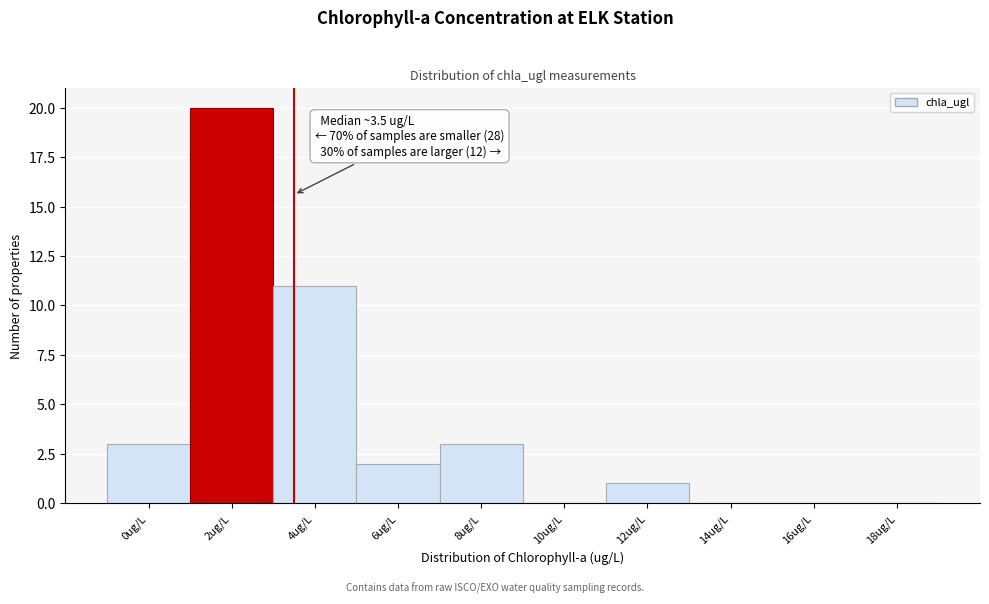

Reading left to right, list all the values displayed in this chart.

0ug/L=3	2ug/L=20	4ug/L=11	6ug/L=2	8ug/L=3	10ug/L=0	12ug/L=1	14ug/L=0	16ug/L=0	18ug/L=0